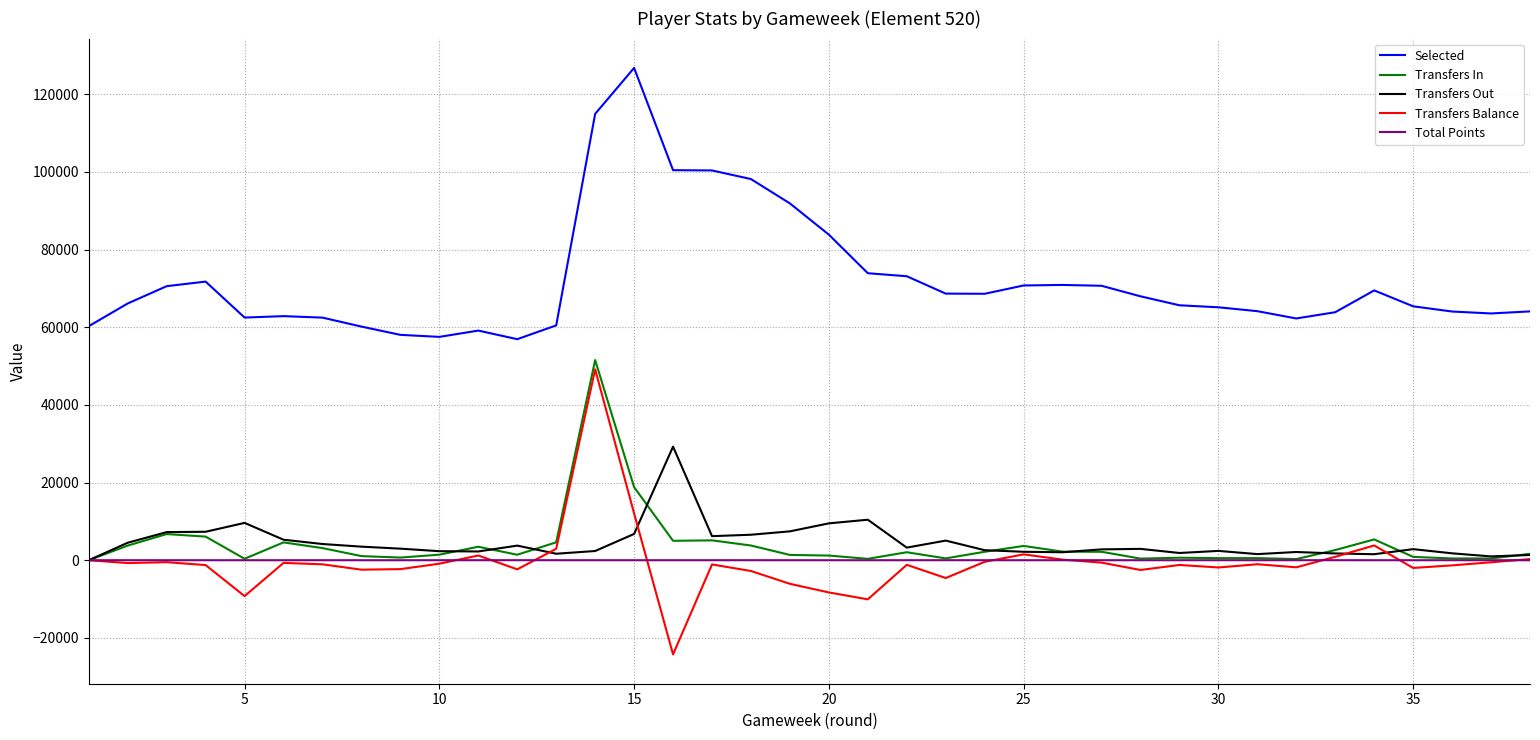

How many lines are shown in the chart?

5